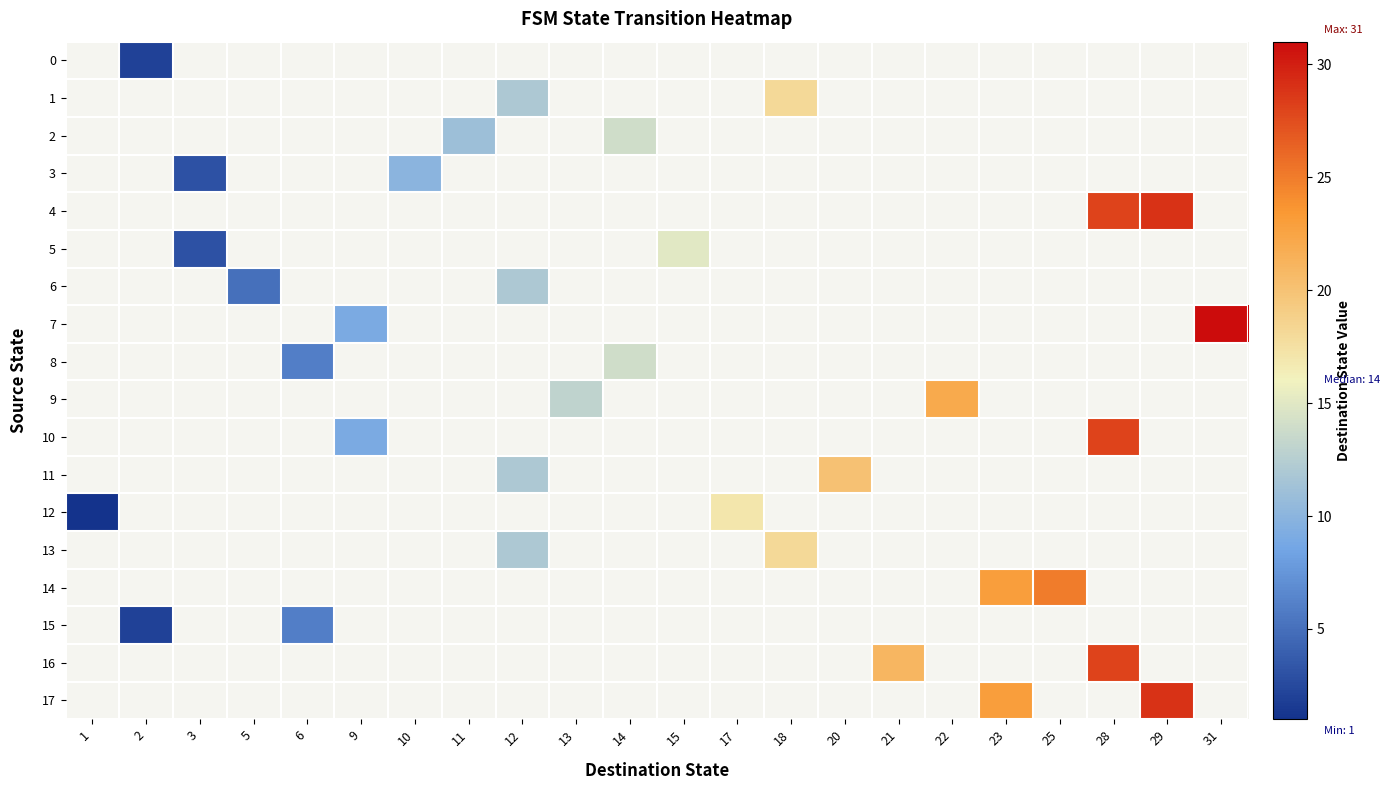

Which has a higher value, 14 or 21?

21